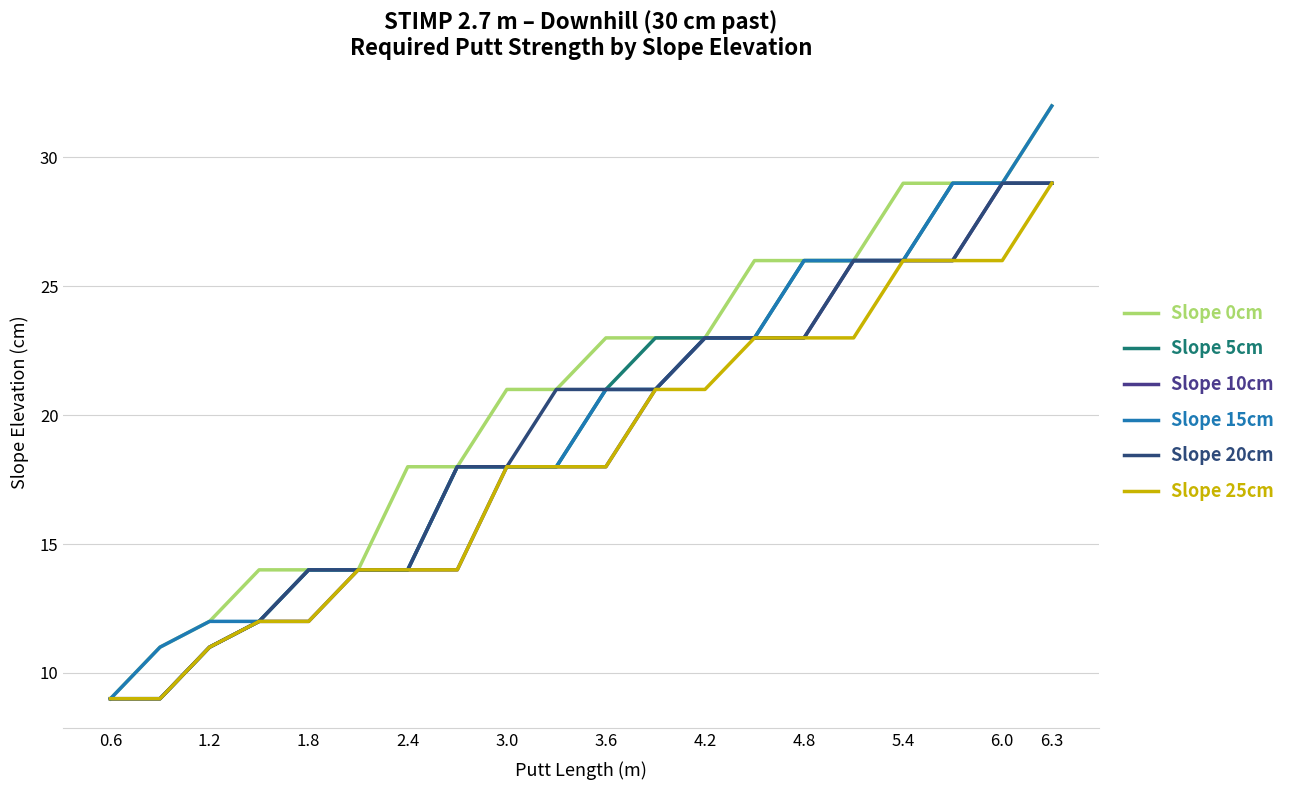

What is the value of the Slope 5cm point at the 7th from the left?

14